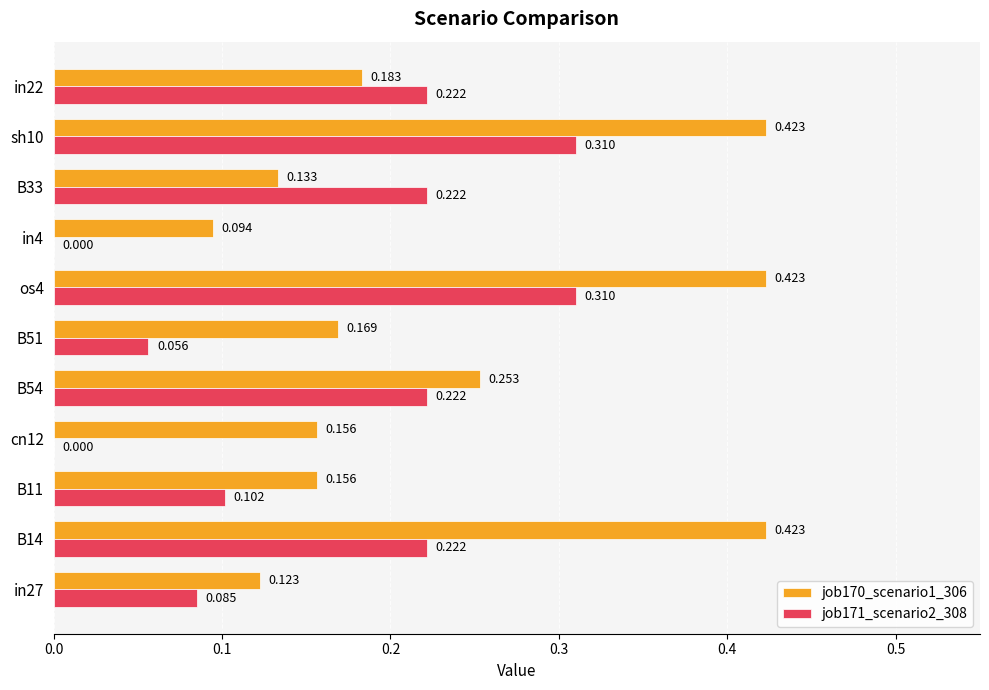

How many categories are shown in the chart?

11